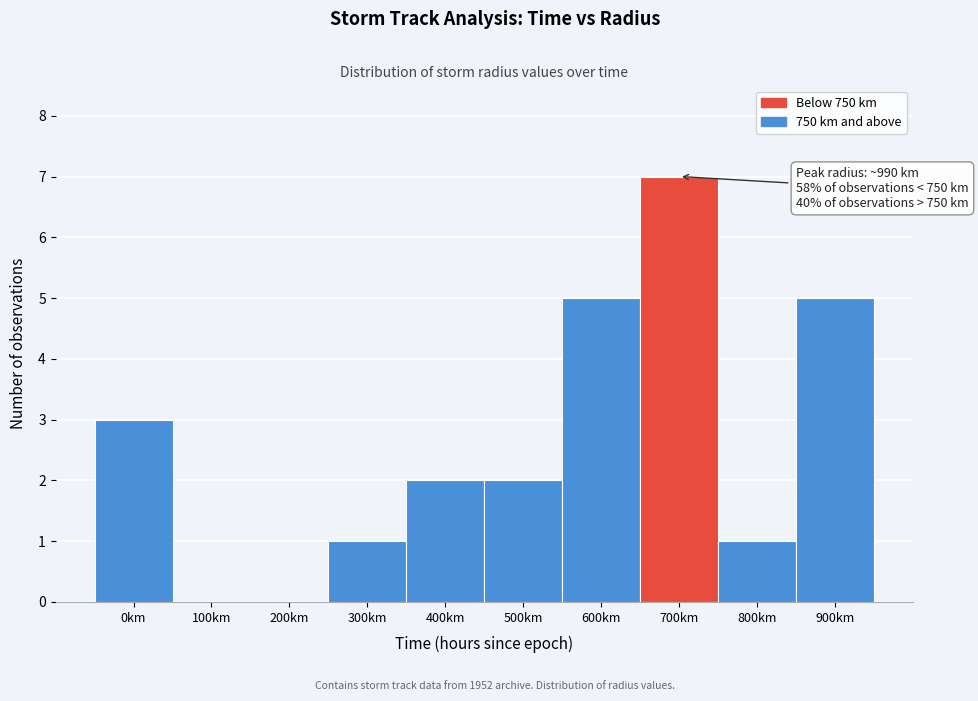

Reading left to right, extract all data points from this chart.

0km=3	100km=0	200km=0	300km=1	400km=2	500km=2	600km=5	700km=7	800km=1	900km=5